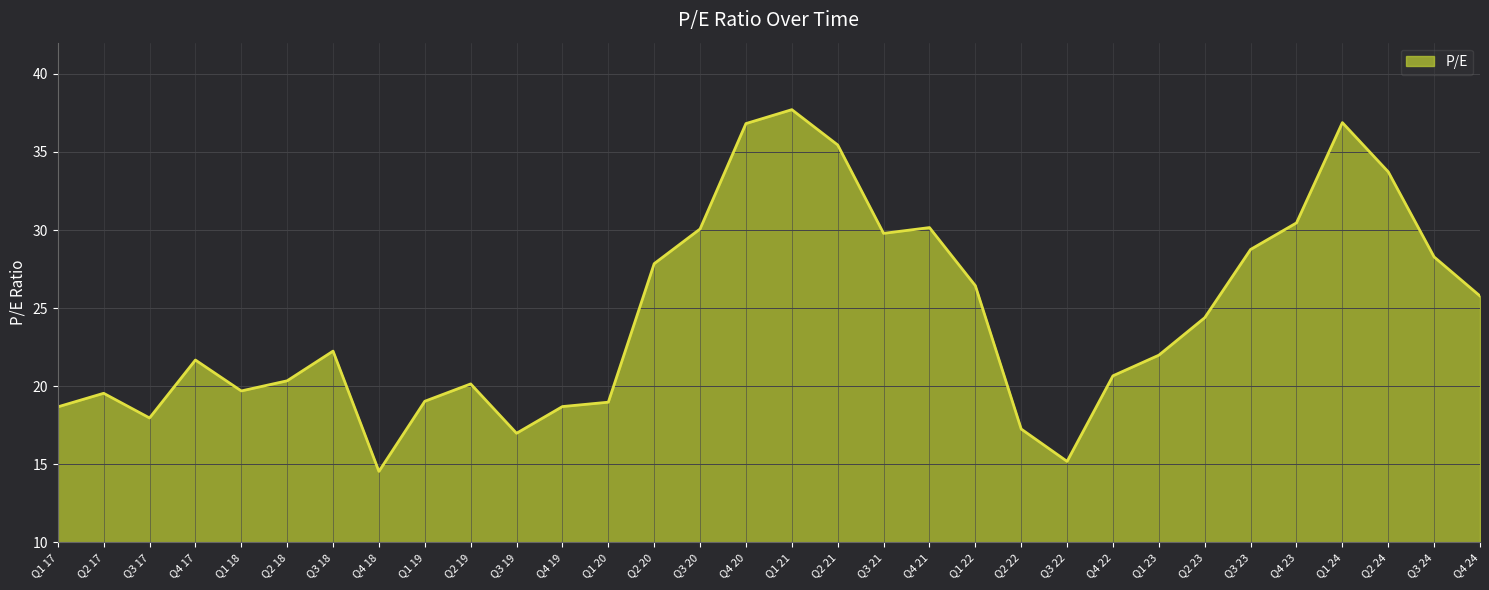

The value at Q3 23 is 28.8. True or false?

True